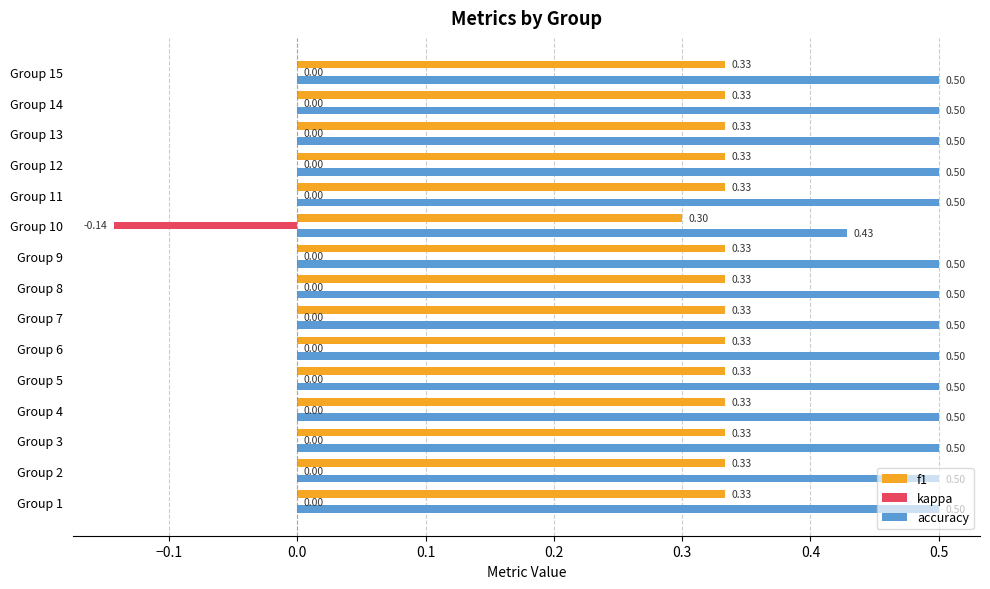

Which series has the largest total across all categories?

accuracy